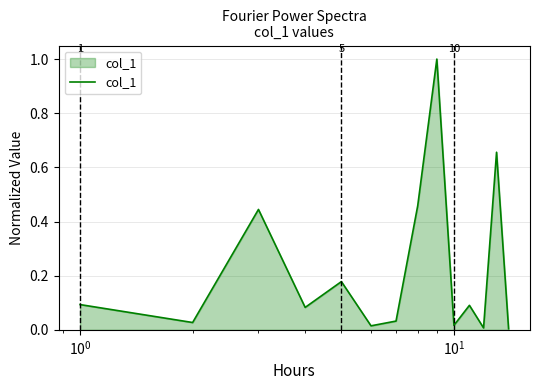

What is the maximum value shown in the chart?

1.0